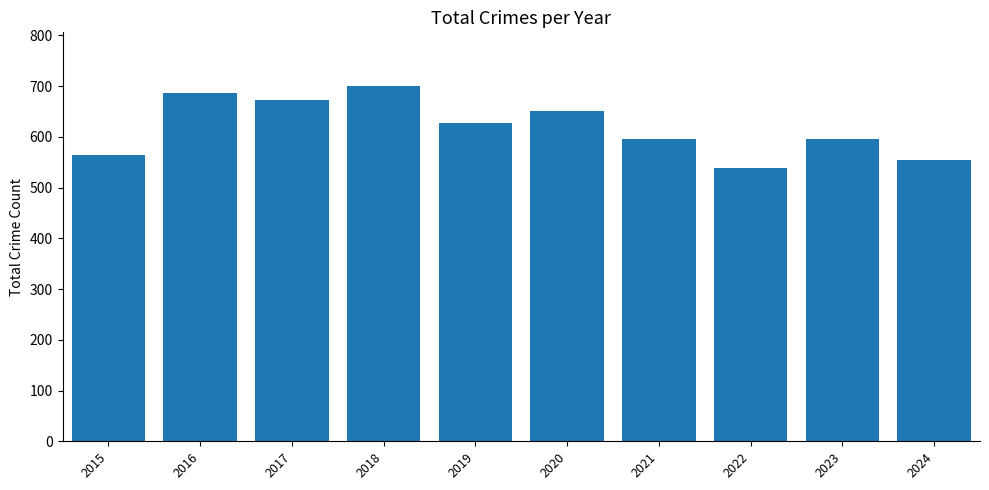

How many values are below 627?

5